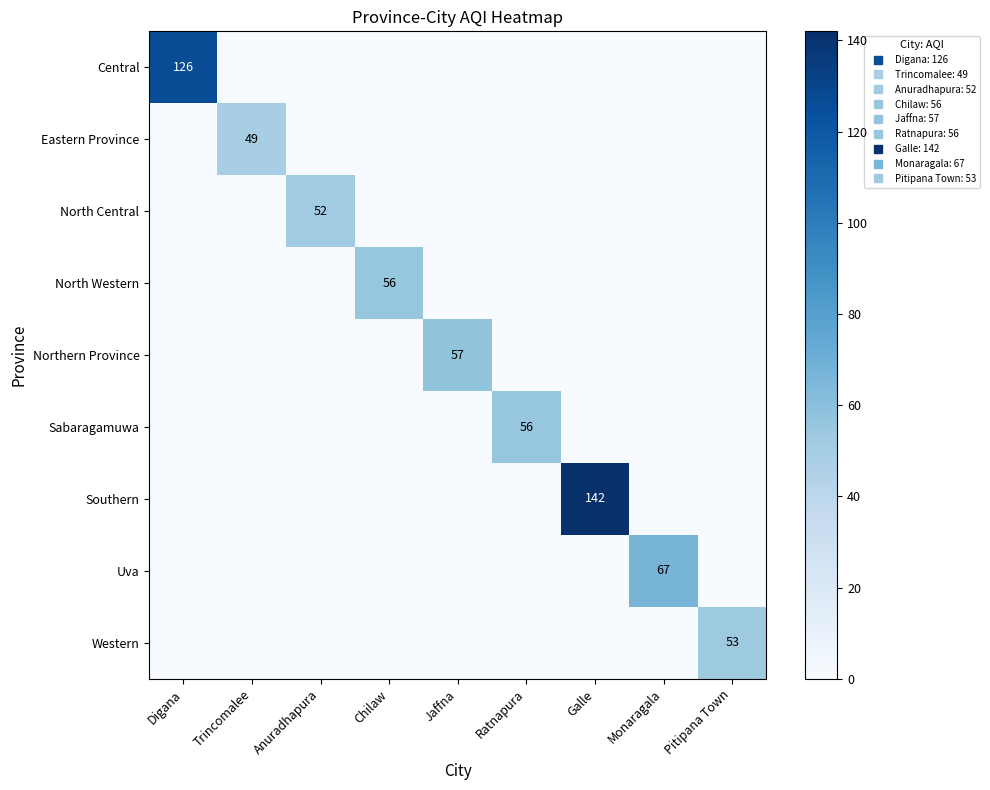

True or false: Southern has a value of 0 at Trincomalee.

True